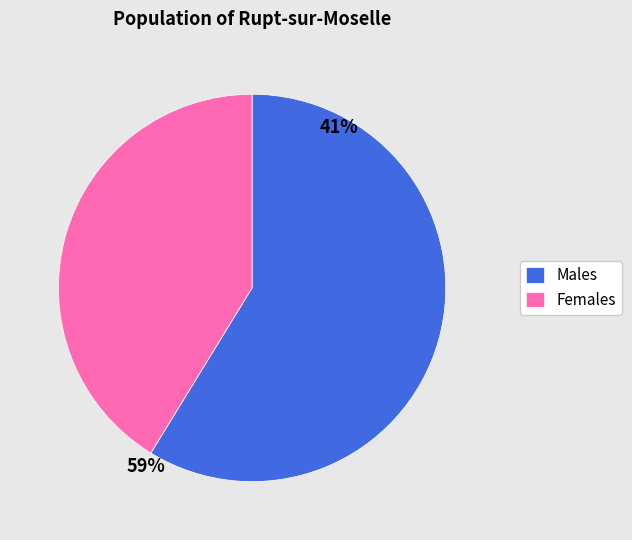

Which slice is the smallest?

Females